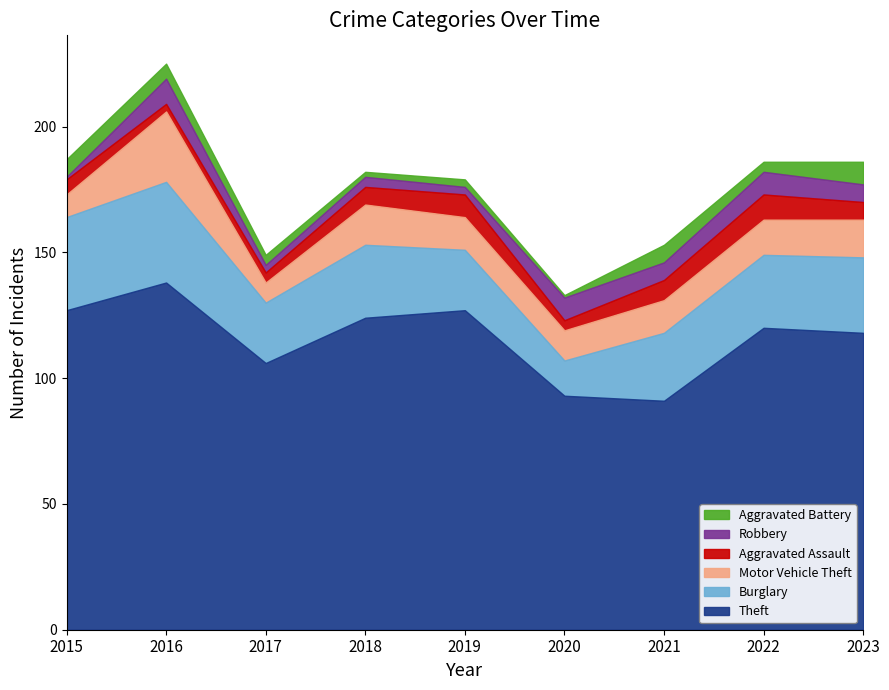

True or false: Robbery and Aggravated Assault intersect in this chart.

True